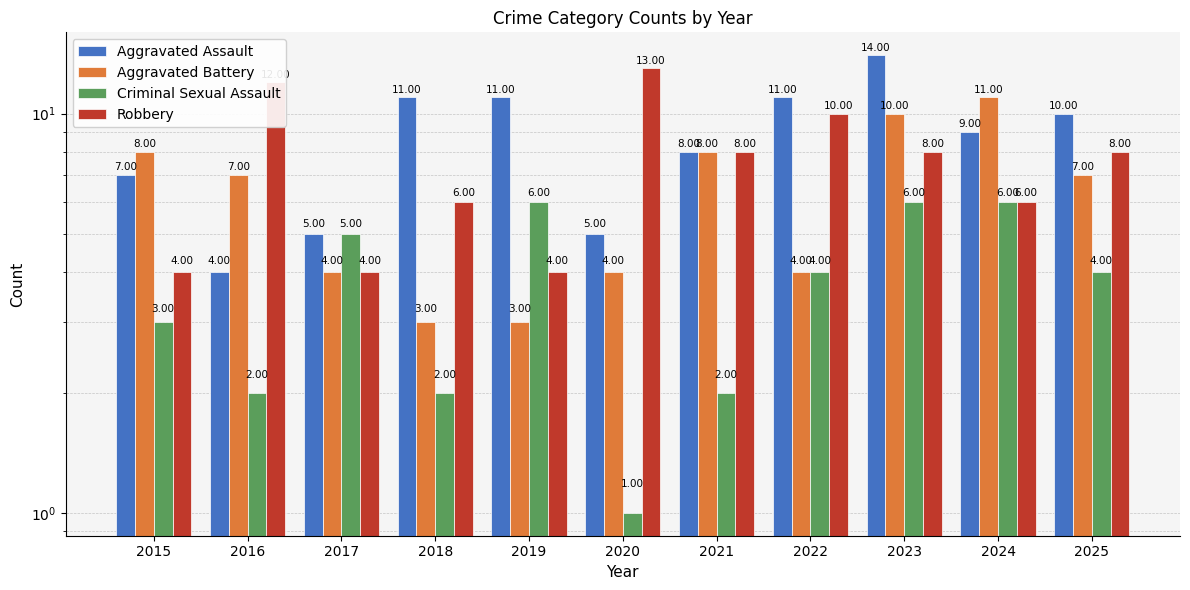

Which category has the lowest value across all series?

2020